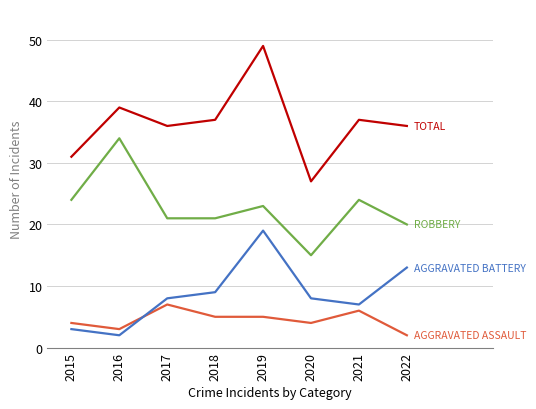

Which label corresponds to the largest value in the chart?

2019